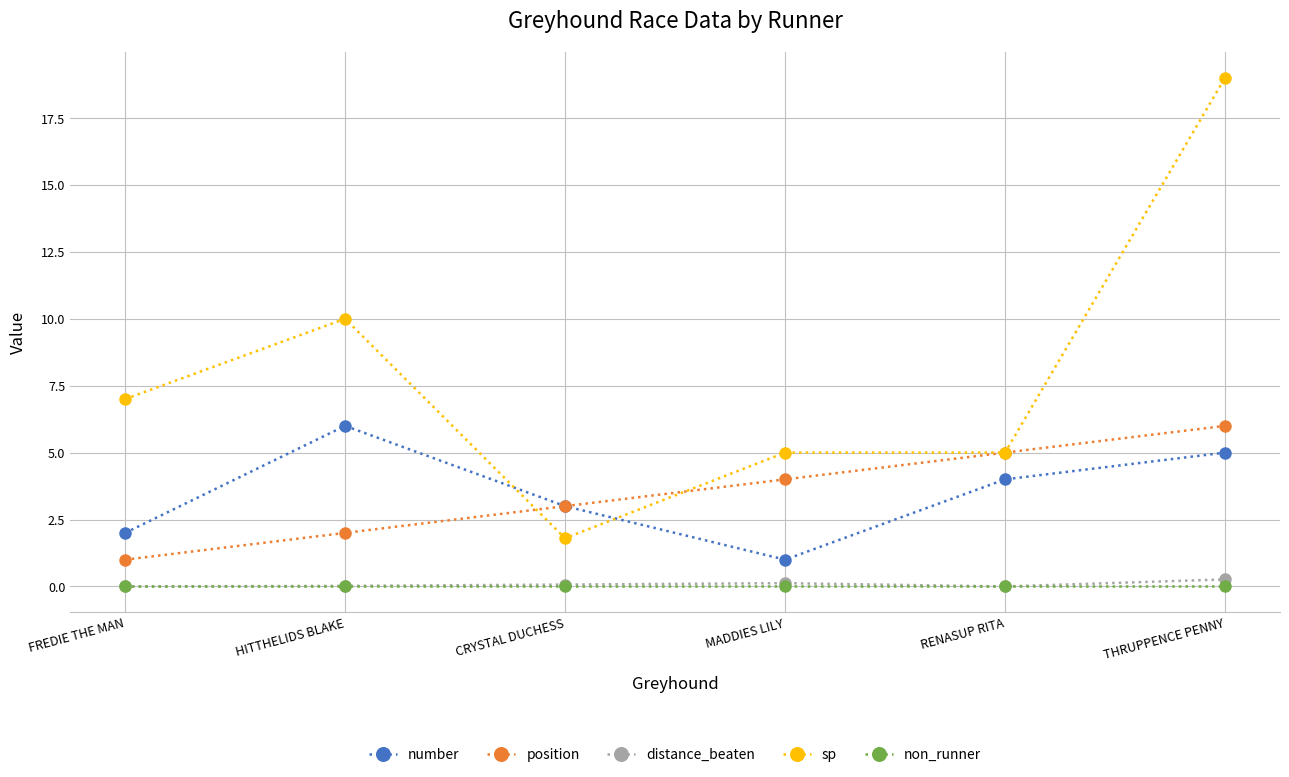

Which series has the widest spread of values?

sp